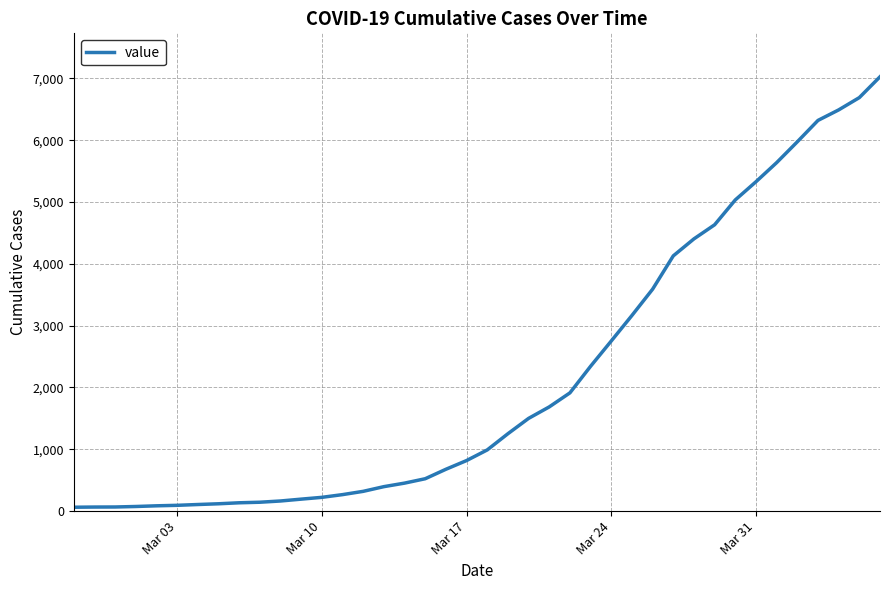

What is the maximum value shown in the chart?

7026